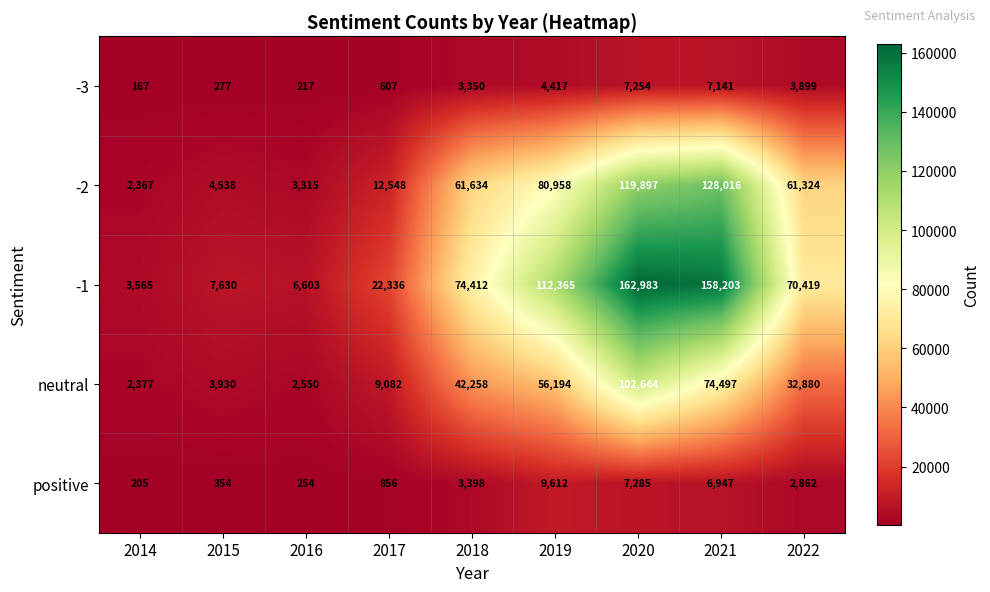

Which series changed the most between 2014 and 2022?

-1